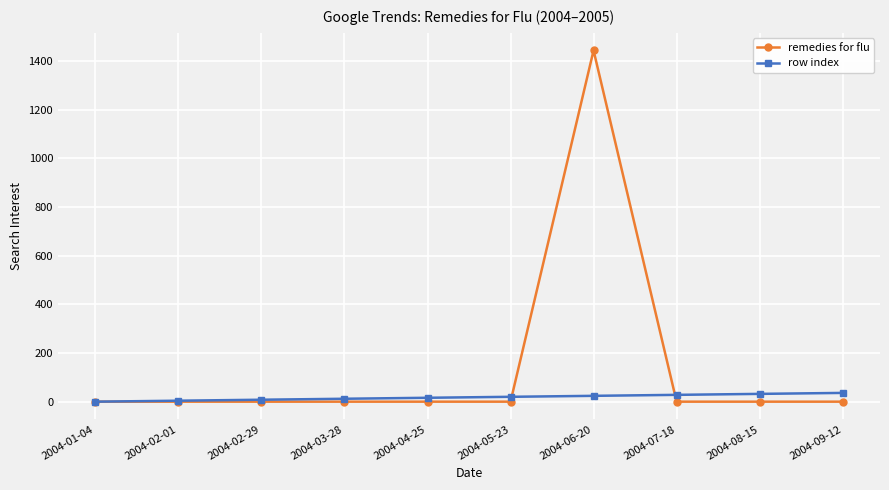

True or false: row index has a value of 32.0 at 2004-08-15.

True